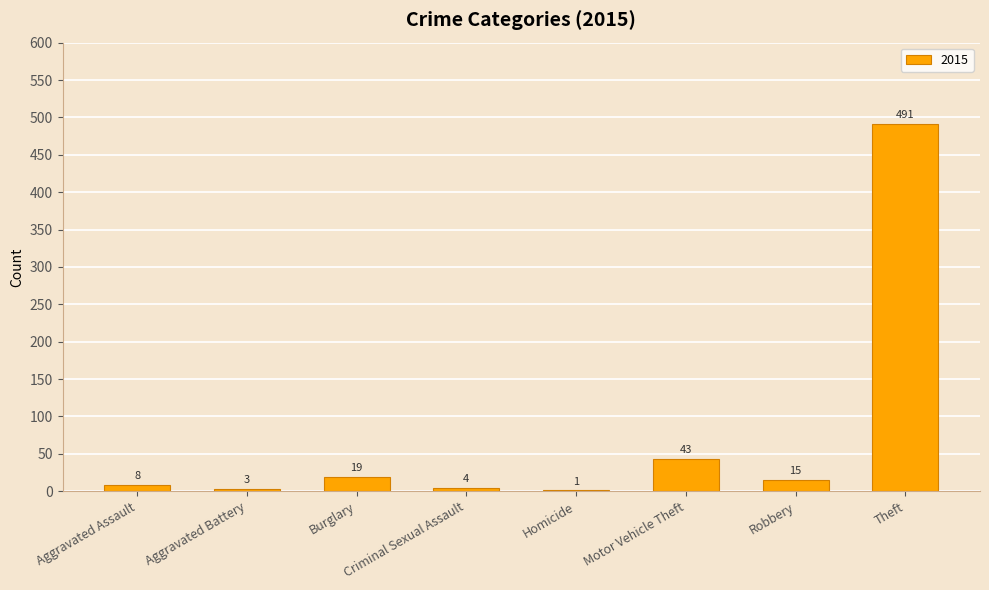

What value does the data have at Theft, to the nearest 50?

500